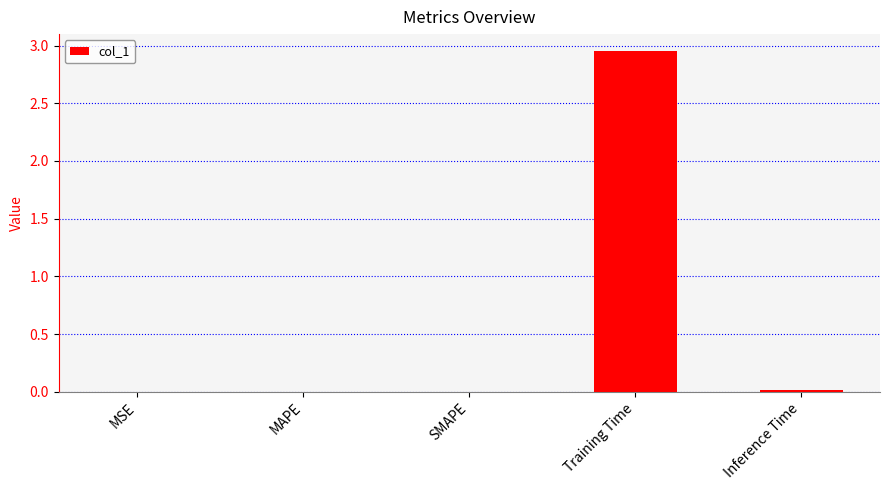

The chart shows a value of 0.0 at Inference Time. True or false?

True